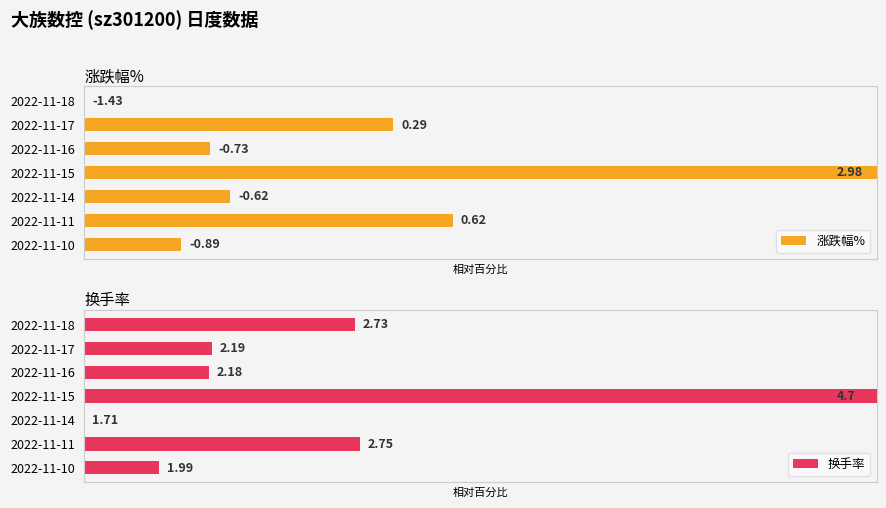

Does the chart contain any negative values?

No